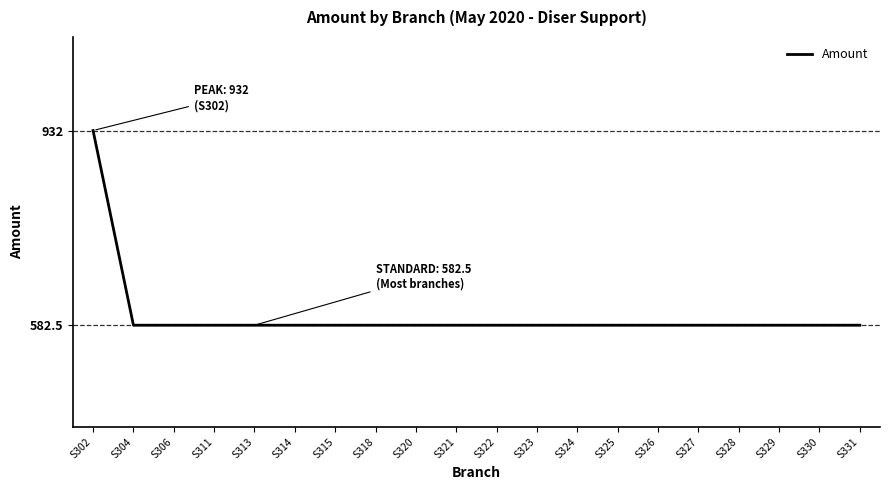

Reading left to right, extract all data points from this chart.

S302=932.0	S304=582.5	S306=582.5	S311=582.5	S313=582.5	S314=582.5	S315=582.5	S318=582.5	S320=582.5	S321=582.5	S322=582.5	S323=582.5	S324=582.5	S325=582.5	S326=582.5	S327=582.5	S328=582.5	S329=582.5	S330=582.5	S331=582.5